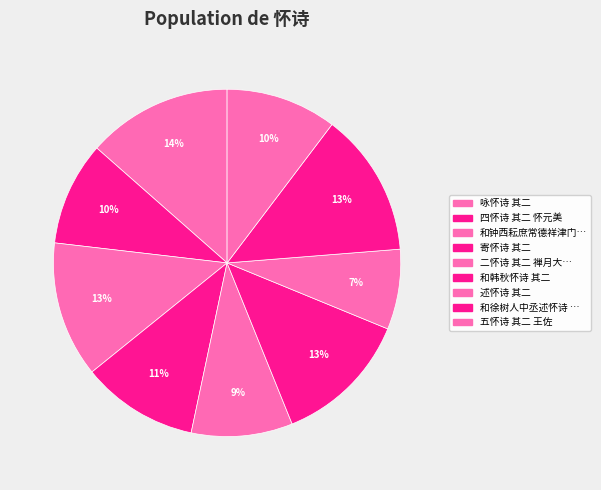

Is there any slice that represents more than half of the pie?

No